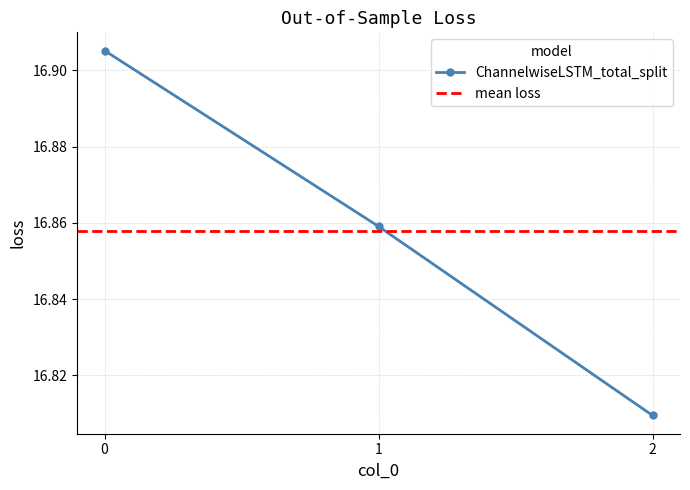

List the labels in order of value, smallest first.

2, 1, 0